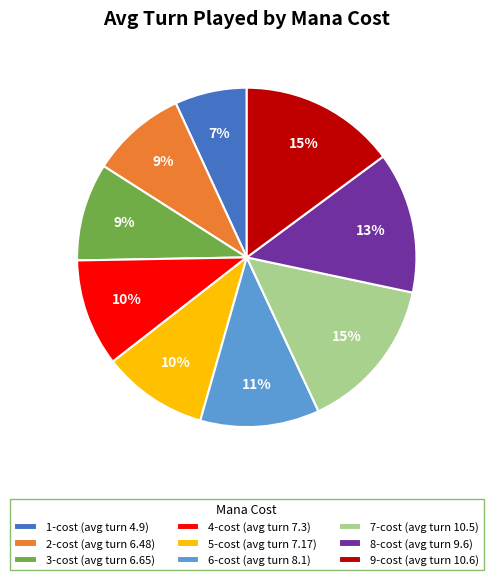

How many segments does this pie chart have?

9